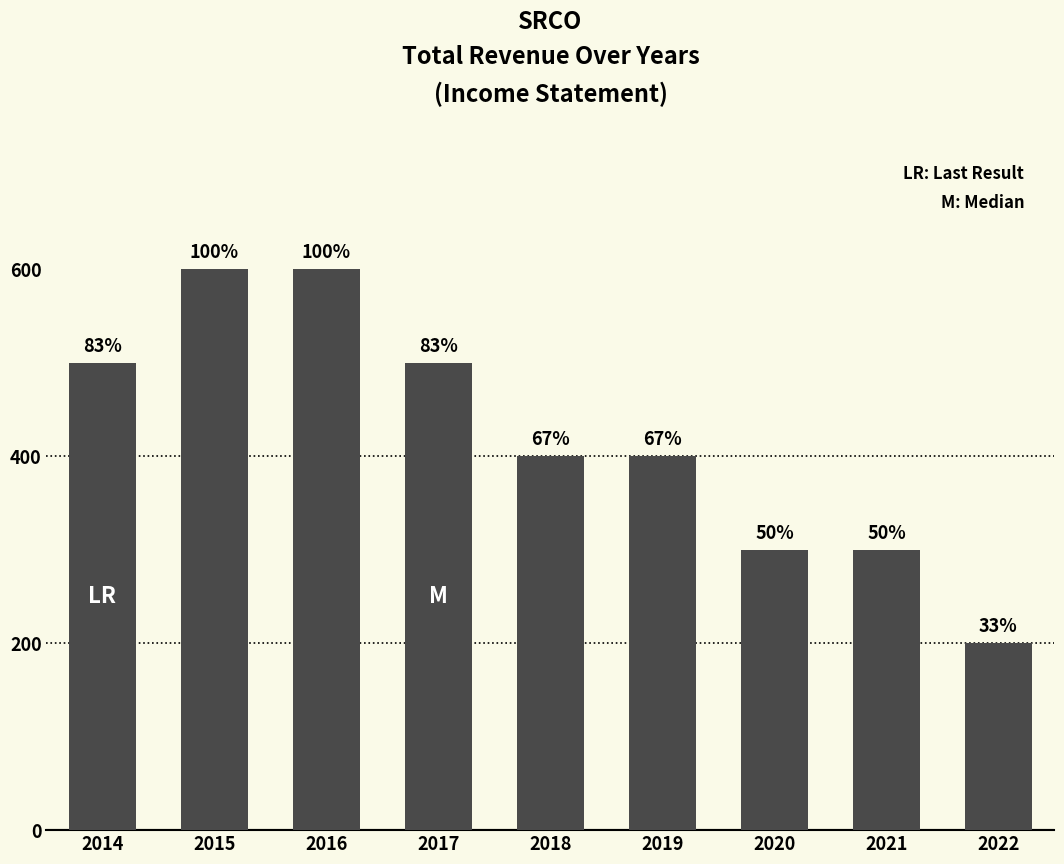

How many bars are there in total?

9